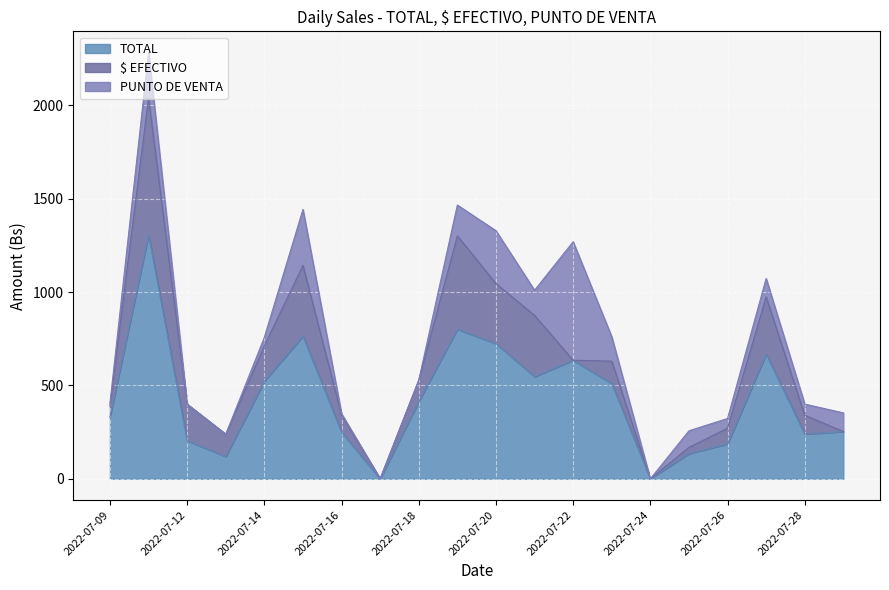

At which category is the sum across all series the highest?

2022-07-11